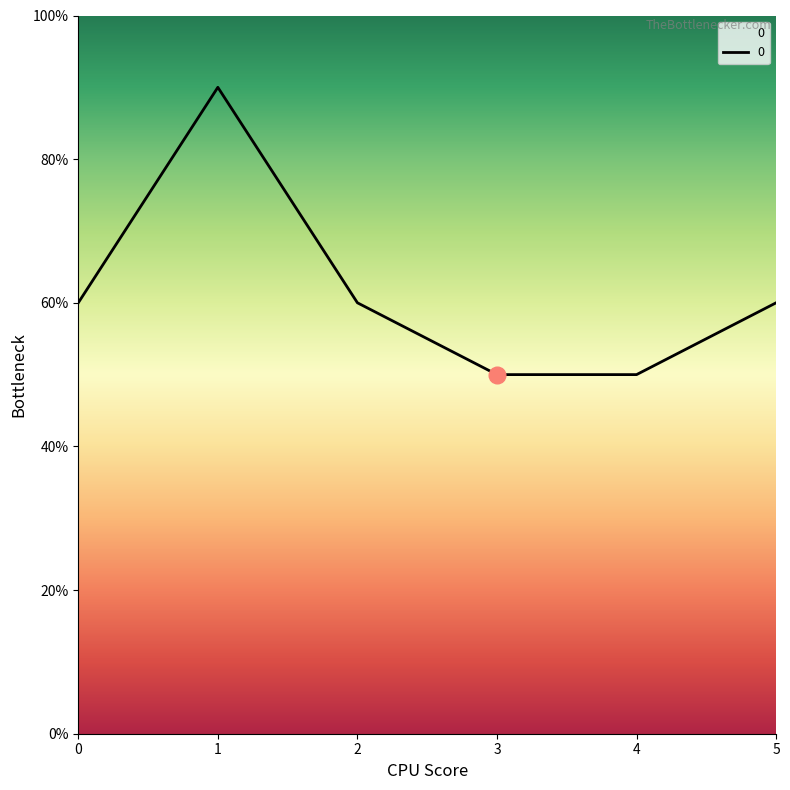

Does the chart display data point markers on the line(s)?

No